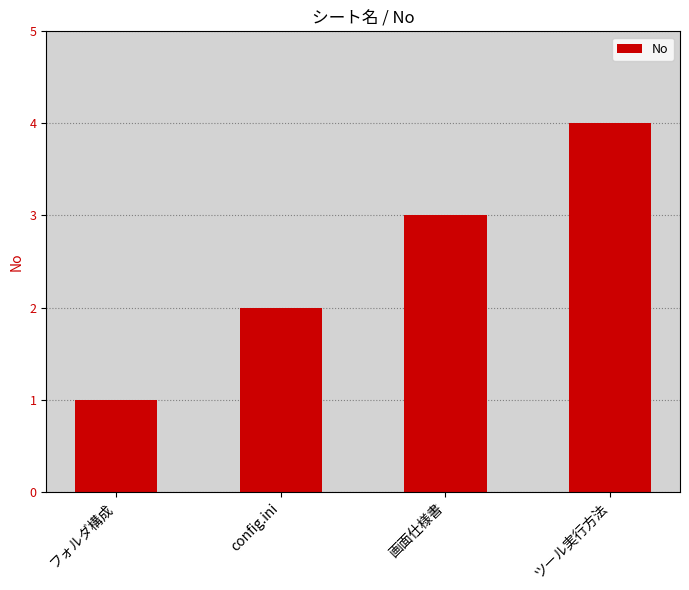

What is the sum of the values at ツール実行方法 and フォルダ構成?

5